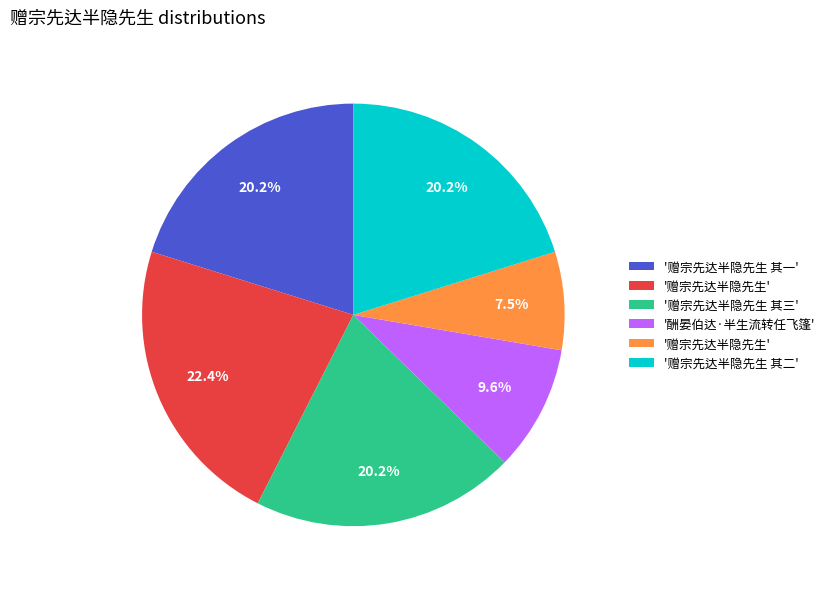

Is there any slice that represents more than half of the pie?

No